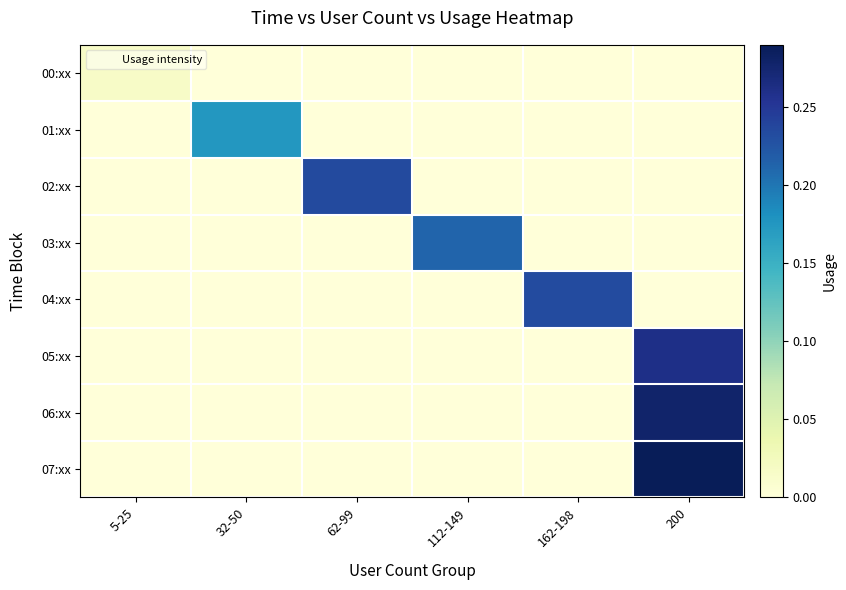

Reading left to right, transcribe all the data shown in this chart.

00:xx: 5-25=0.0	32-50=0.0	62-99=0.0	112-149=0.0	162-198=0.0	200=0.0
01:xx: 5-25=0.0	32-50=0.2	62-99=0.0	112-149=0.0	162-198=0.0	200=0.0
02:xx: 5-25=0.0	32-50=0.0	62-99=0.2	112-149=0.0	162-198=0.0	200=0.0
03:xx: 5-25=0.0	32-50=0.0	62-99=0.0	112-149=0.2	162-198=0.0	200=0.0
04:xx: 5-25=0.0	32-50=0.0	62-99=0.0	112-149=0.0	162-198=0.2	200=0.0
05:xx: 5-25=0.0	32-50=0.0	62-99=0.0	112-149=0.0	162-198=0.0	200=0.3
06:xx: 5-25=0.0	32-50=0.0	62-99=0.0	112-149=0.0	162-198=0.0	200=0.3
07:xx: 5-25=0.0	32-50=0.0	62-99=0.0	112-149=0.0	162-198=0.0	200=0.3